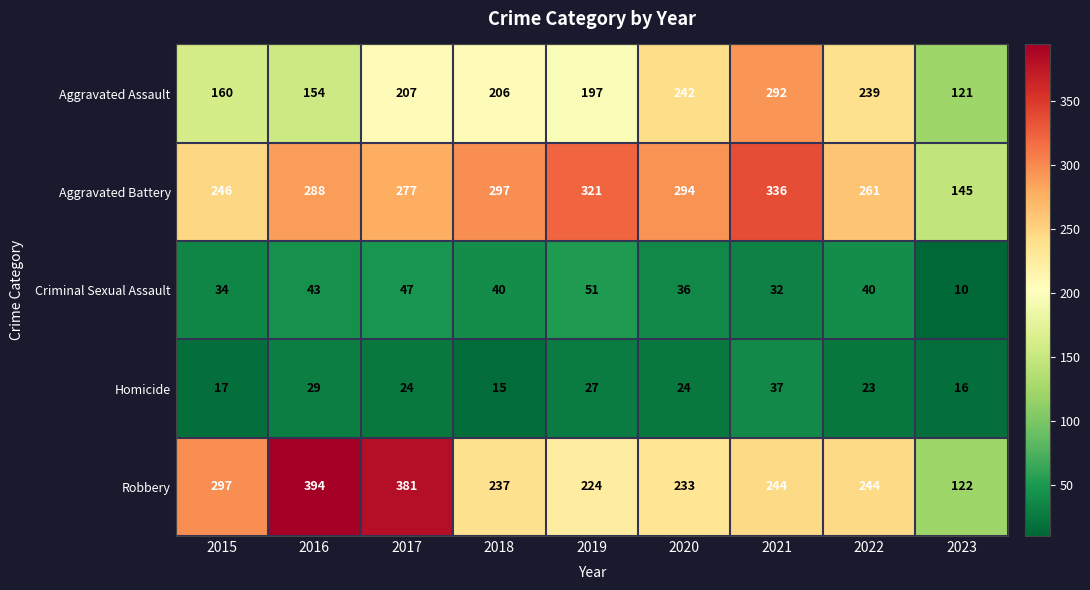

Rank the series at 2016 from lowest to highest value.

Homicide, Criminal Sexual Assault, Aggravated Assault, Aggravated Battery, Robbery